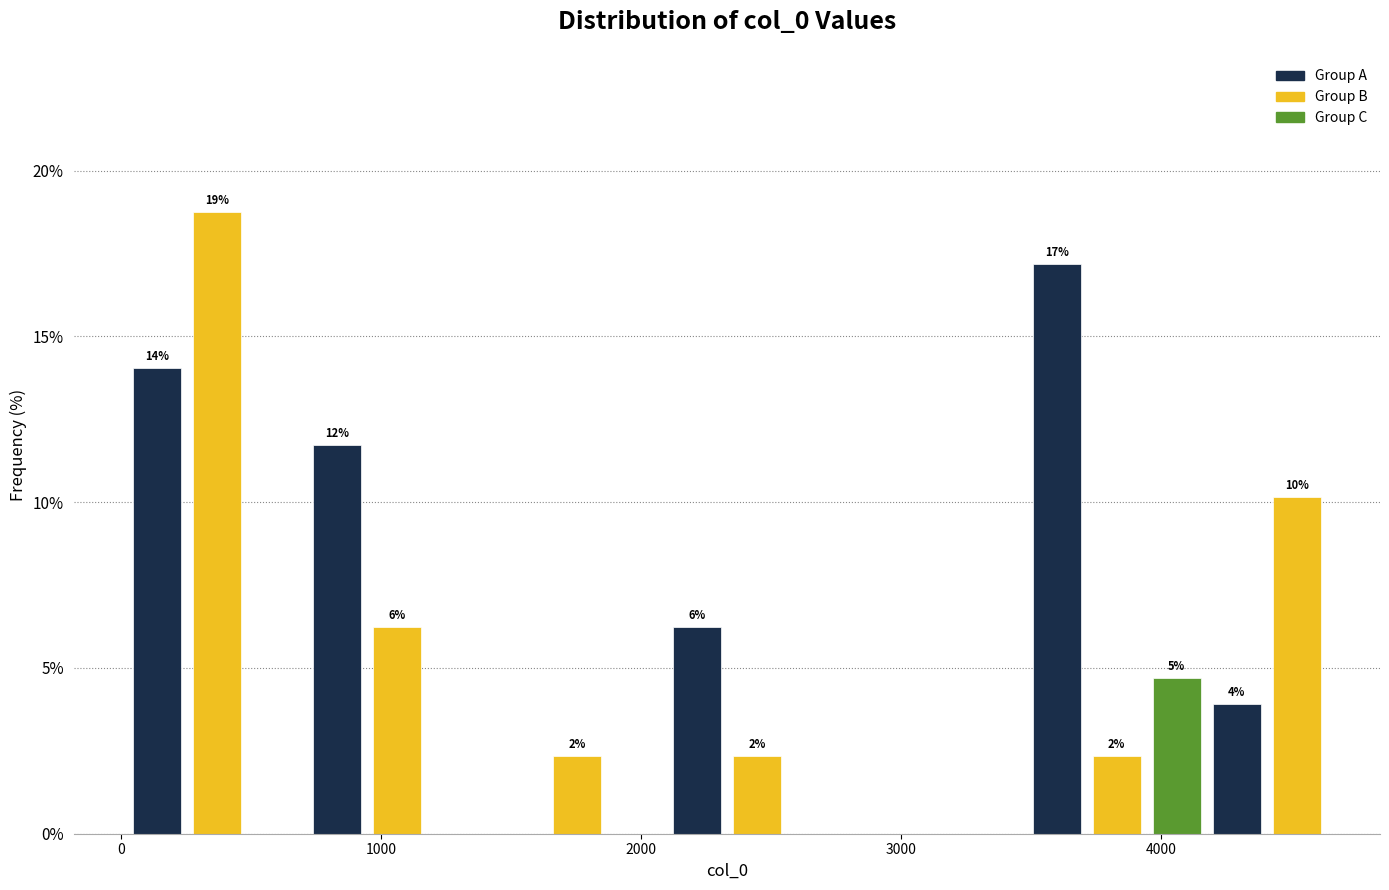

Read against the x-axis, roughly where is the centre of the tallest bar?

400